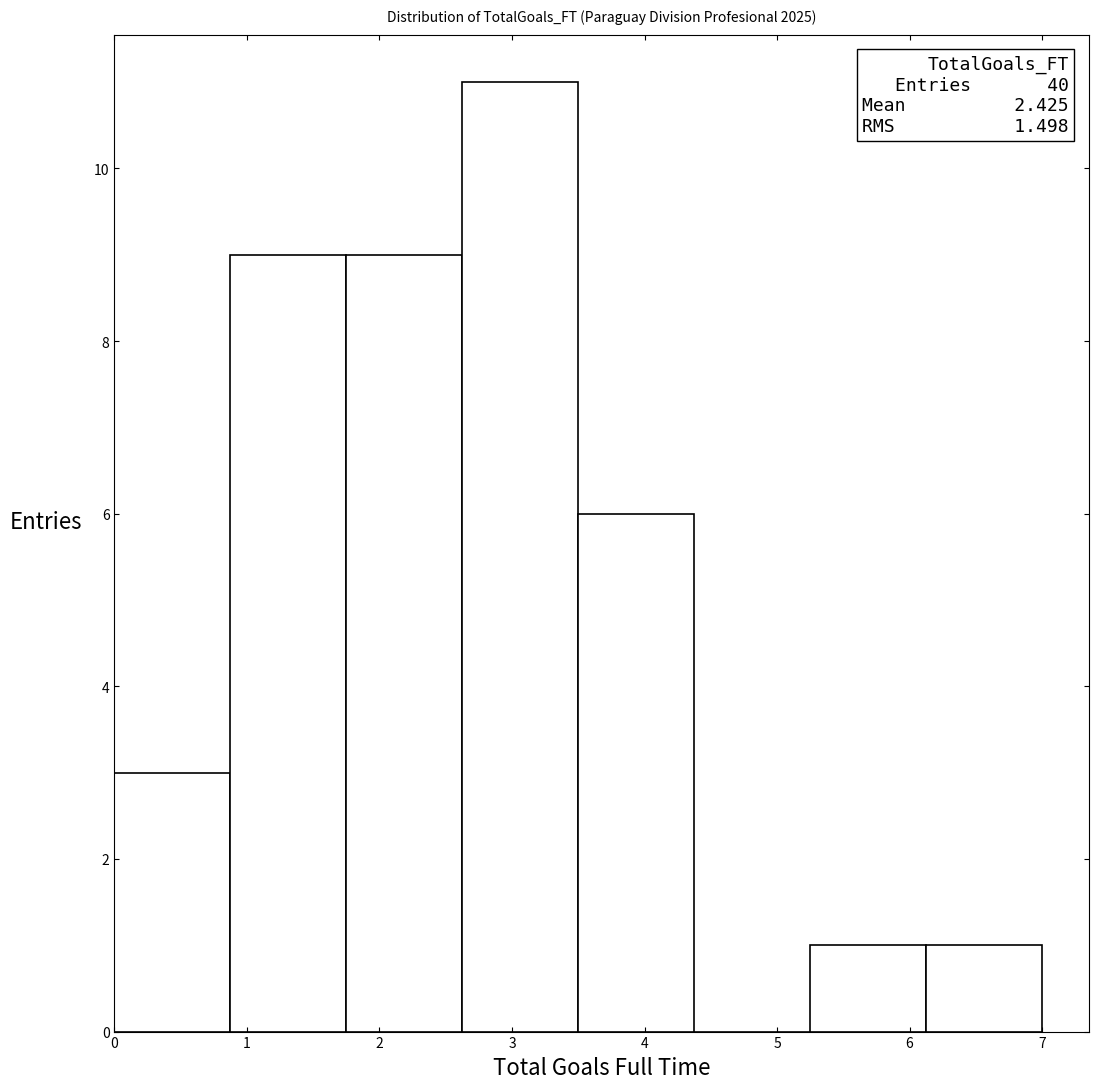

Over which range of the x-axis is the bar tallest?

2.6 to 3.5